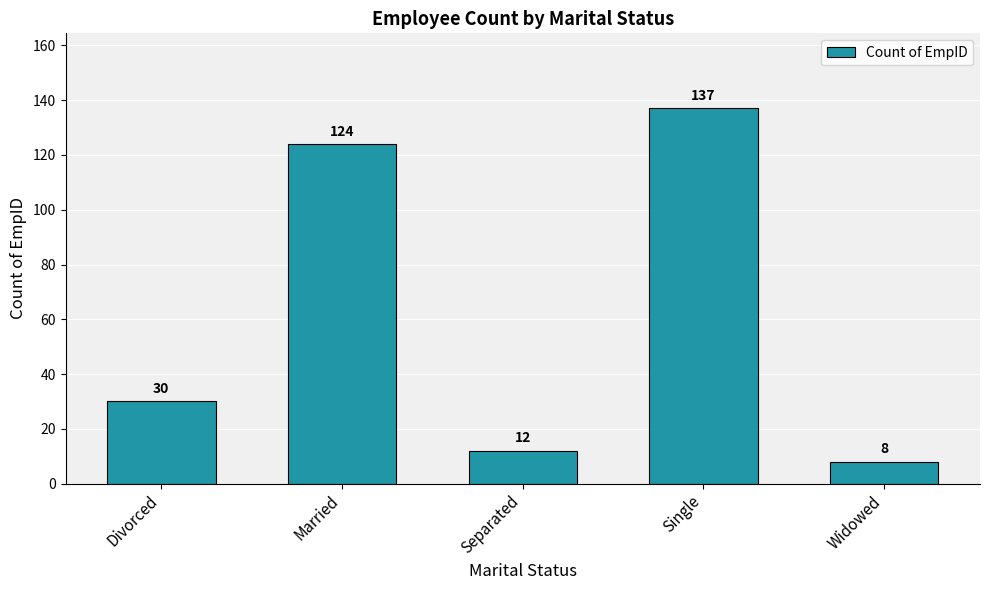

Rank the categories by value from highest to lowest.

Single, Married, Divorced, Separated, Widowed